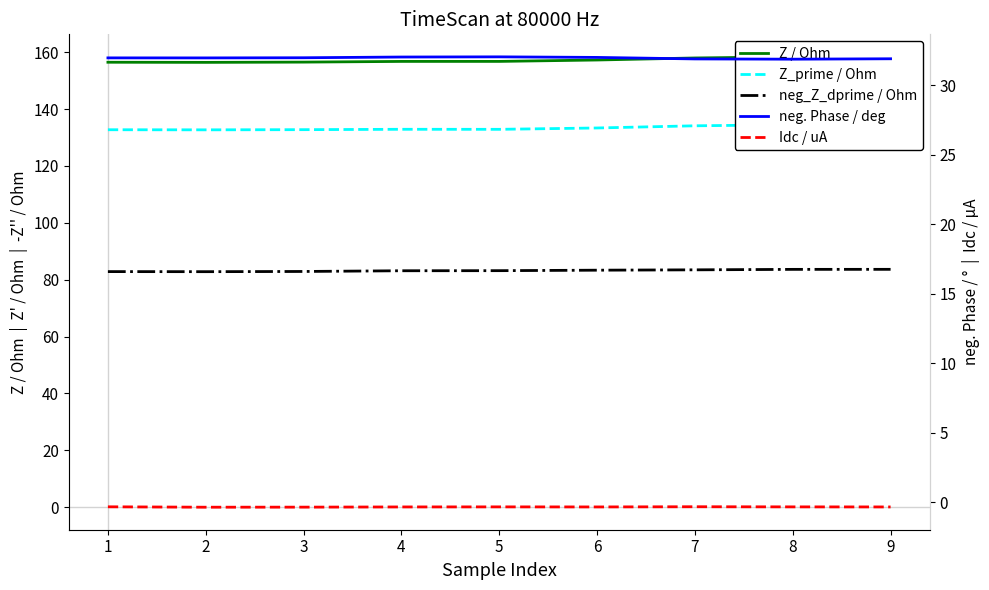

Which series has the largest range (max minus min)?

Z / Ohm